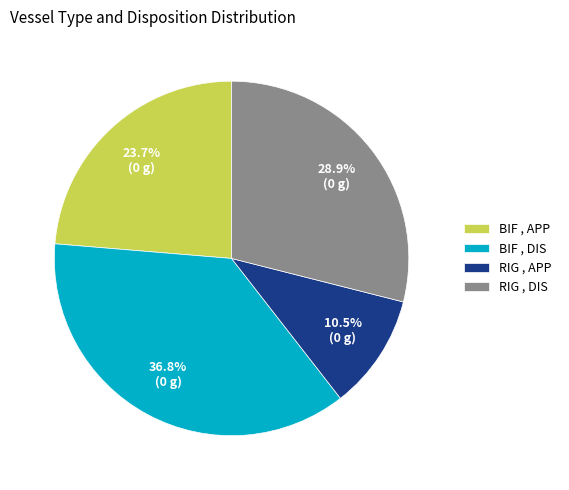

Is the sum of RIG , APP and RIG , DIS greater than half?

No